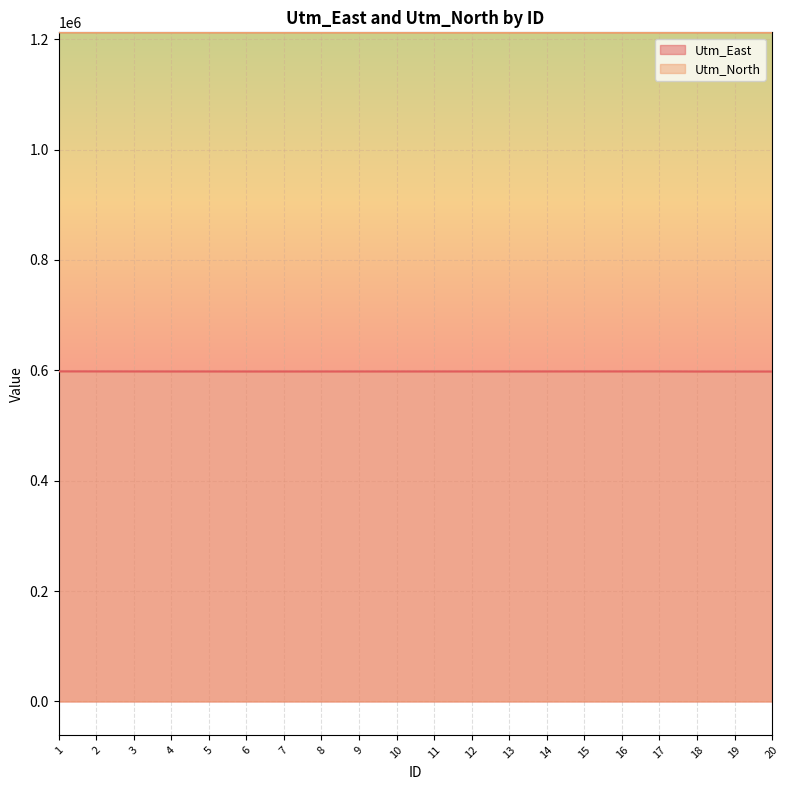

Rank the series by their average value, from lowest to highest.

Utm_East, Utm_North